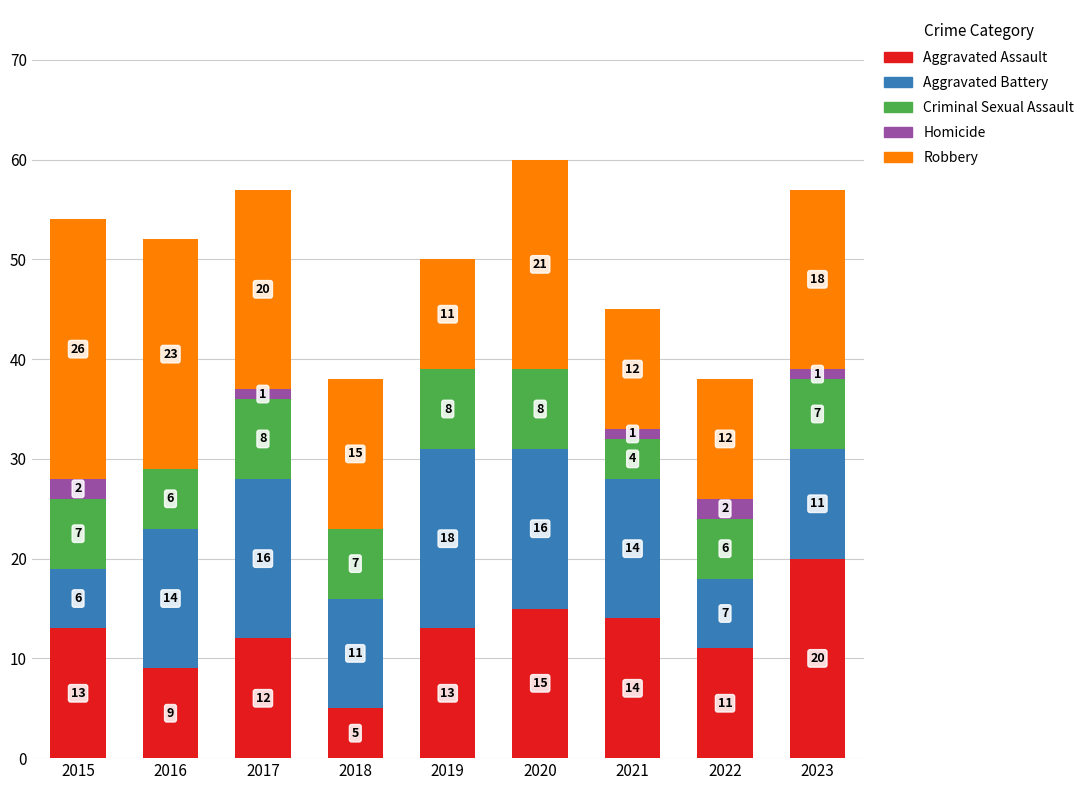

The Aggravated Assault series shows 20 at 2023. True or false?

True